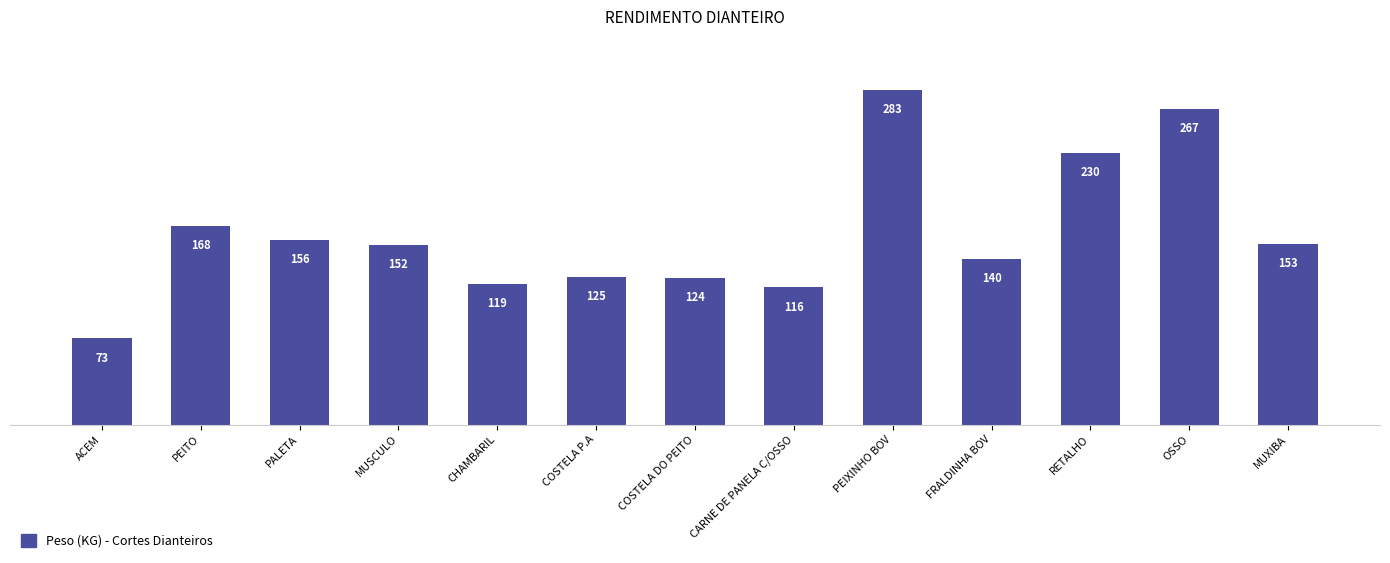

Rank the categories by value from lowest to highest.

ACEM, CARNE DE PANELA C/OSSO, CHAMBARIL, COSTELA DO PEITO, COSTELA P.A, FRALDINHA BOV, MUSCULO, MUXIBA, PALETA, PEITO, RETALHO, OSSO, PEIXINHO BOV